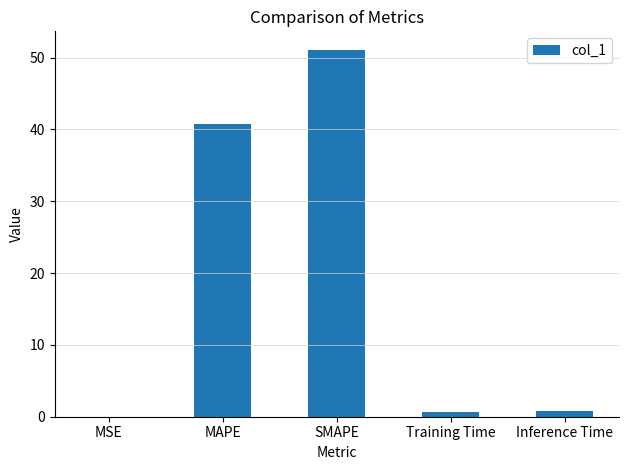

What is the greatest value displayed?

51.1